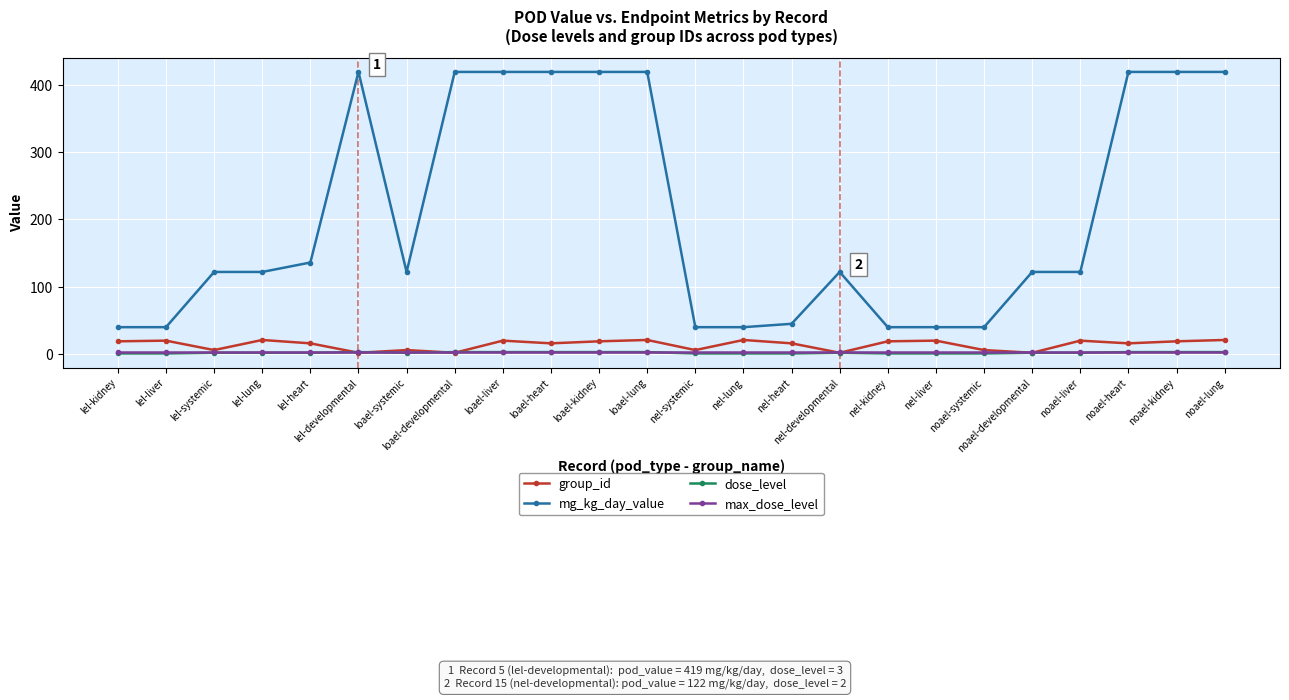

How many lines are shown in the chart?

4